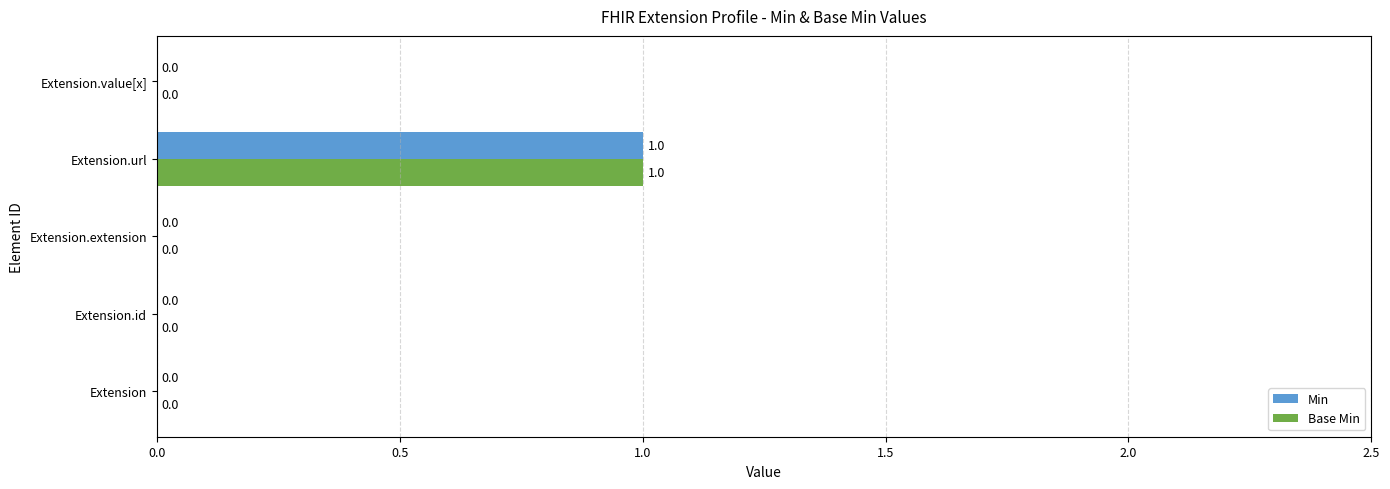

How many data points does each series have?

5